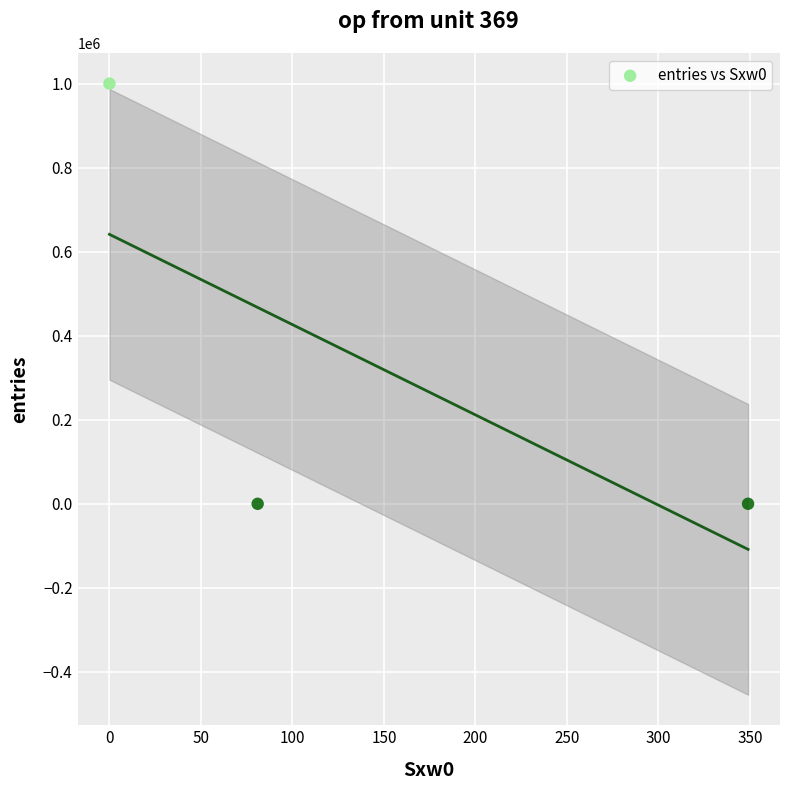

What is the range of X values (max minus min)?

349